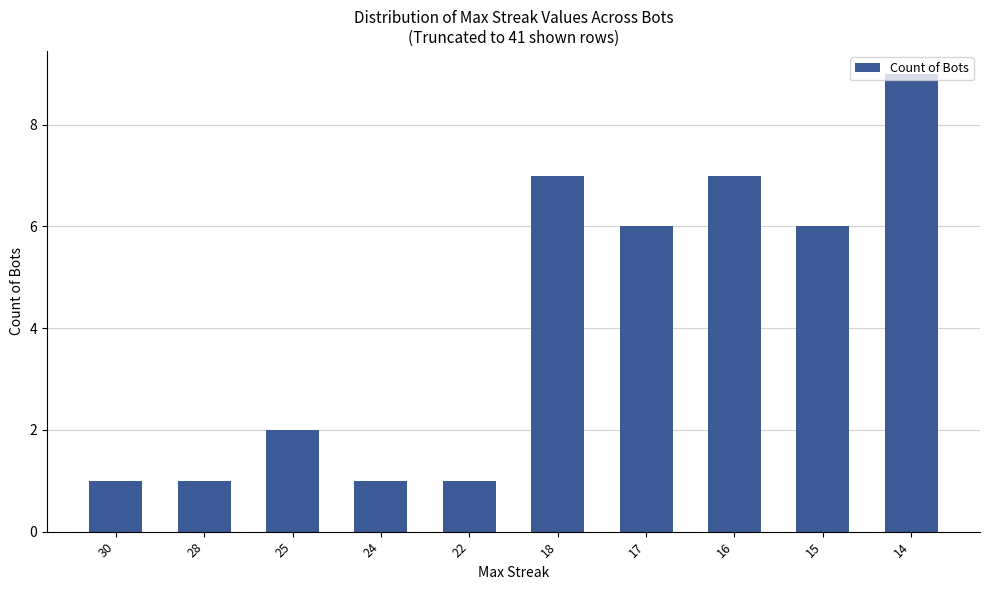

The chart shows a value of 2 at 25. True or false?

True